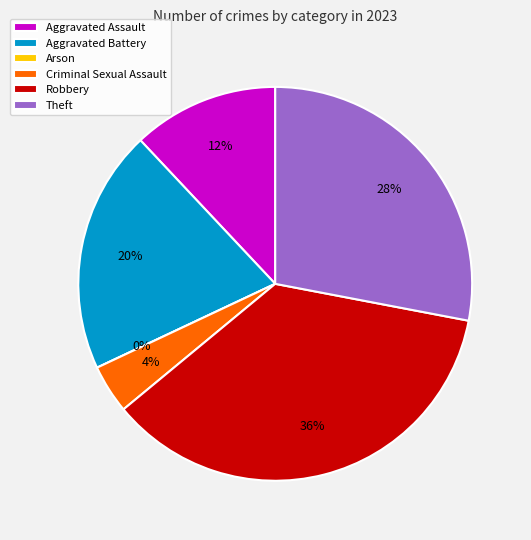

To the nearest percent, what is the combined percentage of Aggravated Assault and Robbery?

48%